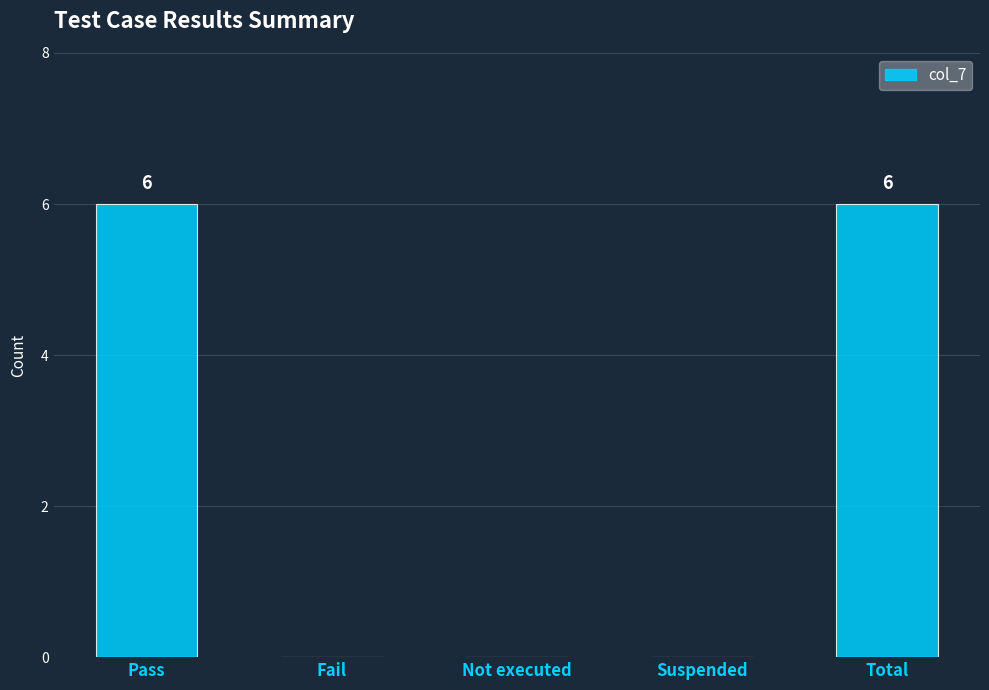

What value does the data have at Pass?

6